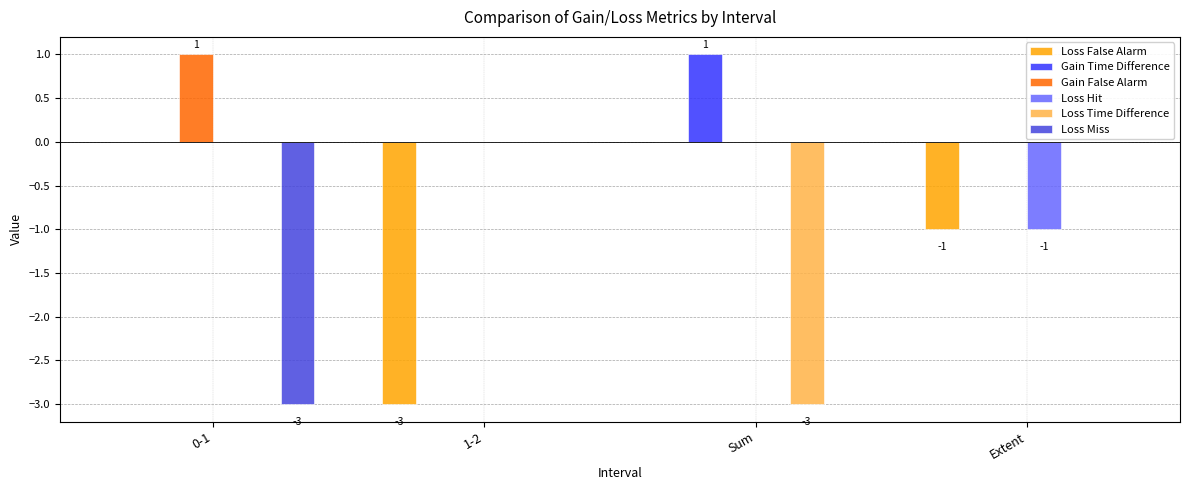

What is the average value of the Loss Miss series?

-1